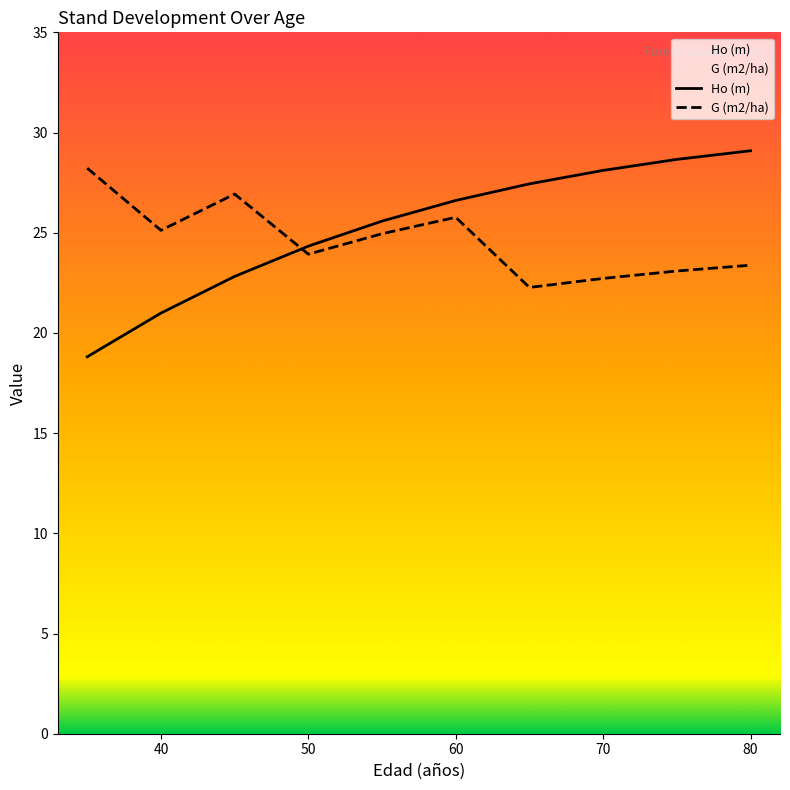

Does the chart have visible grid lines?

No